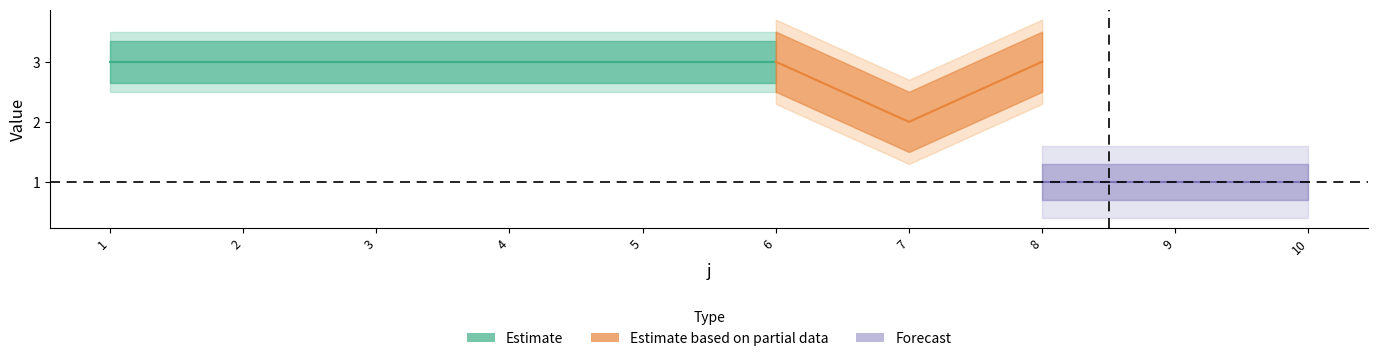

True or false: t has a value of 2 at 3.

False